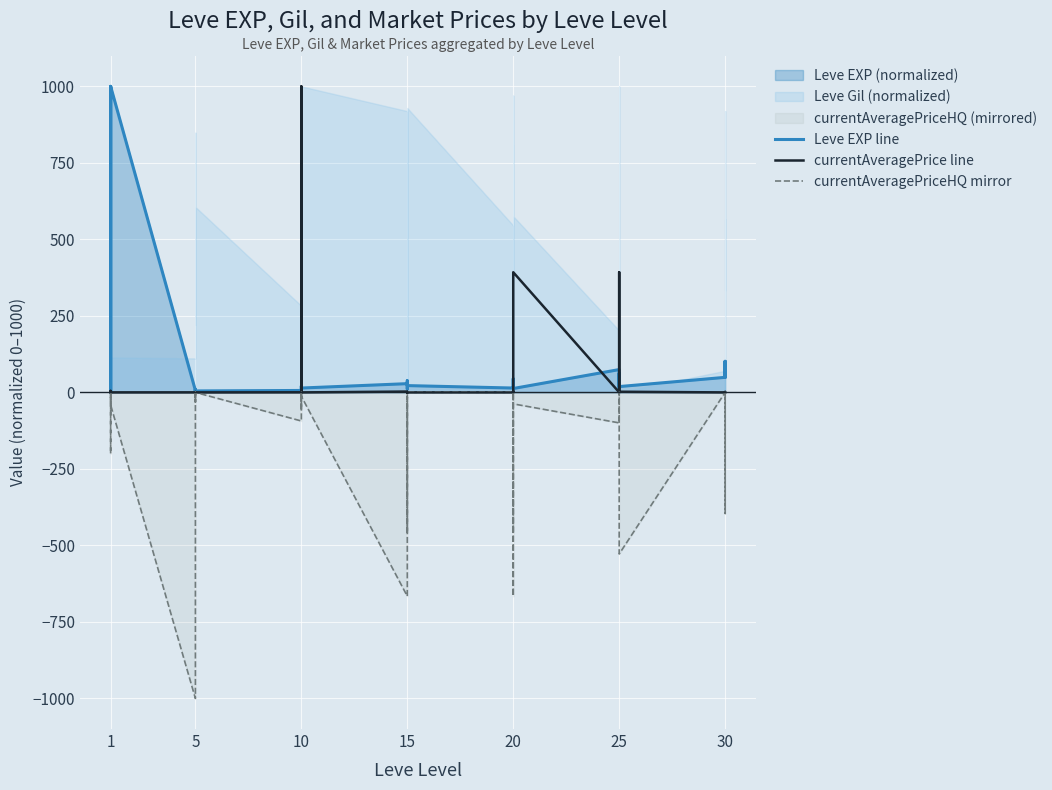

How many interior local valleys does the currentAveragePrice line series have?

13